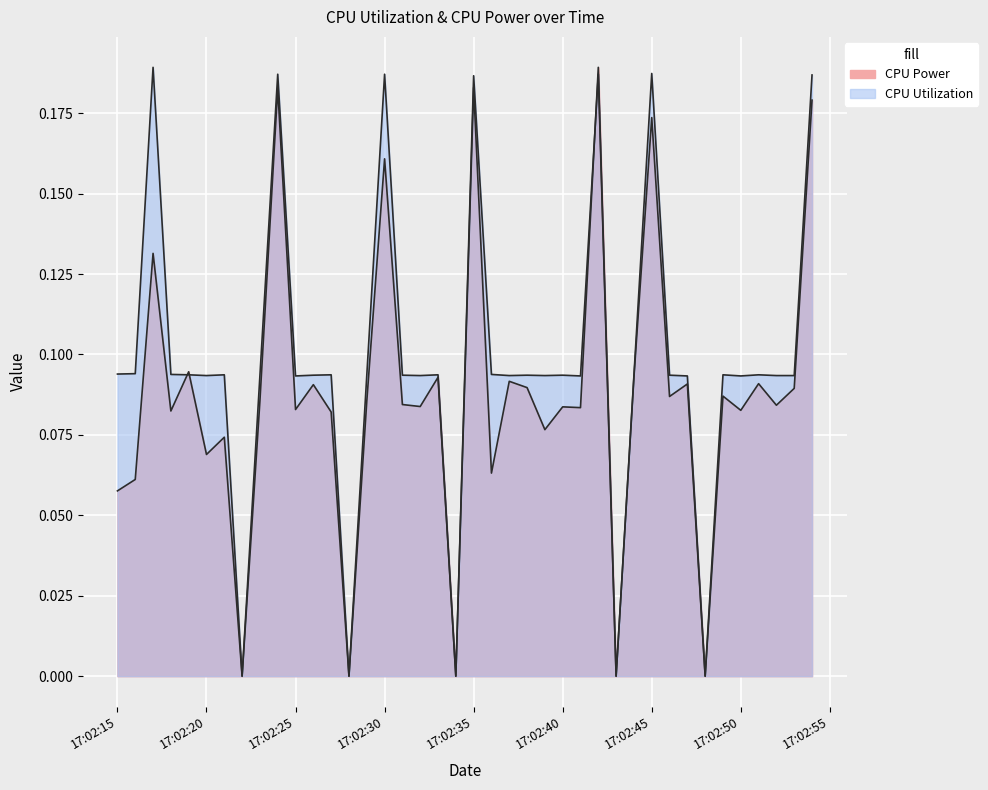

The CPU Utilization series shows 0.0 at 2025-03-21 17:02:28. True or false?

True